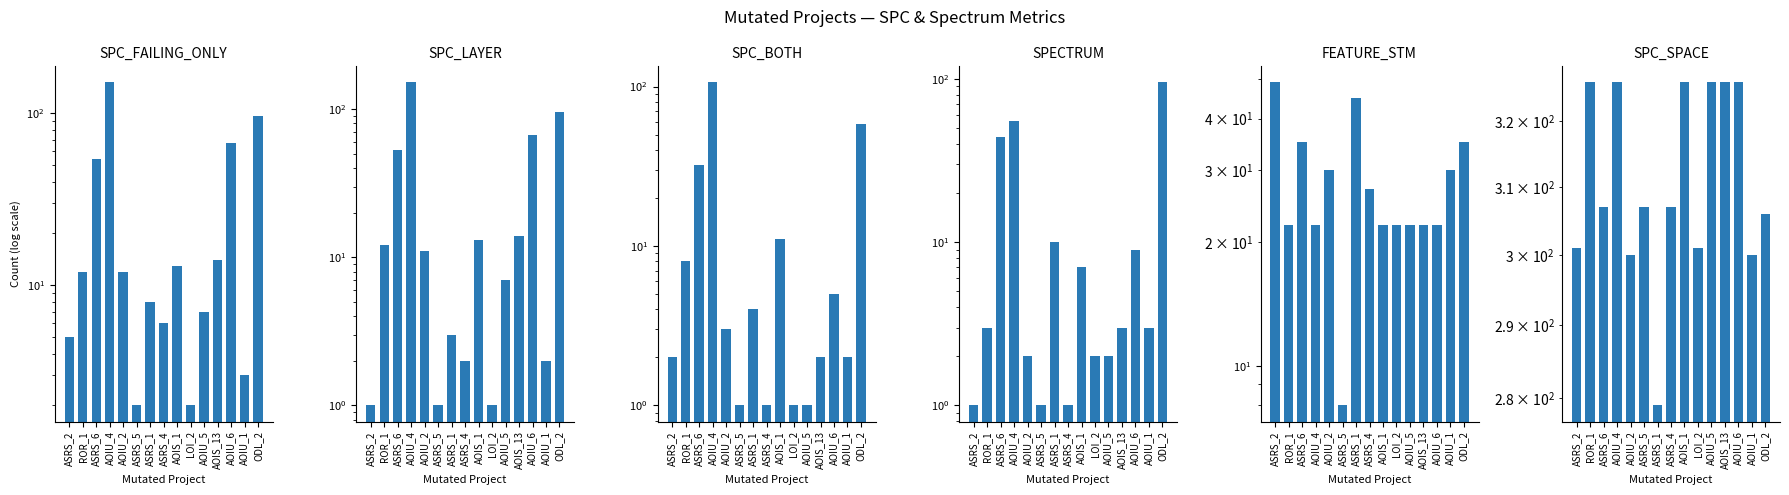

Reading right to left, transcribe all the data shown in this chart.

SPC_FAILING_ONLY: 97	3	67	14	7	2	13	6	8	2	12	151	54	12	5
SPC_LAYER: 96	2	67	14	7	1	13	2	3	1	11	151	53	12	1
SPC_BOTH: 58	2	5	2	1	1	11	1	4	1	3	106	32	8	2
SPECTRUM: 95	3	9	3	2	2	7	1	10	1	2	55	44	3	1
FEATURE_STM: 35	30	22	22	22	22	22	27	45	8	30	22	35	22	49
SPC_SPACE: 306	300	326	326	326	301	326	307	279	307	300	326	307	326	301